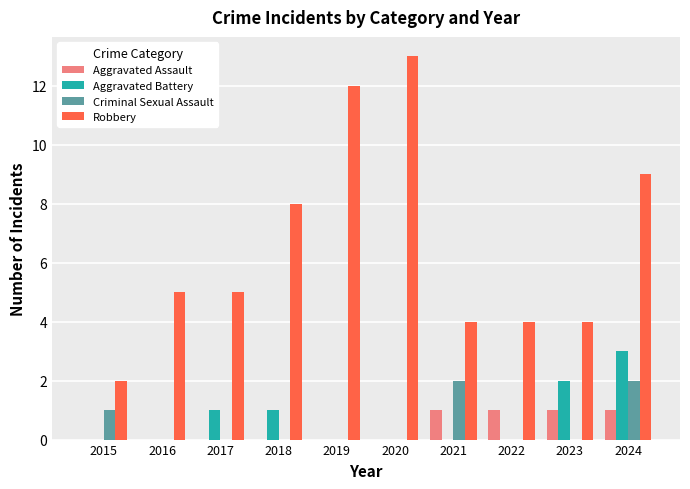

Where is Robbery nearest to the value 7?

2018